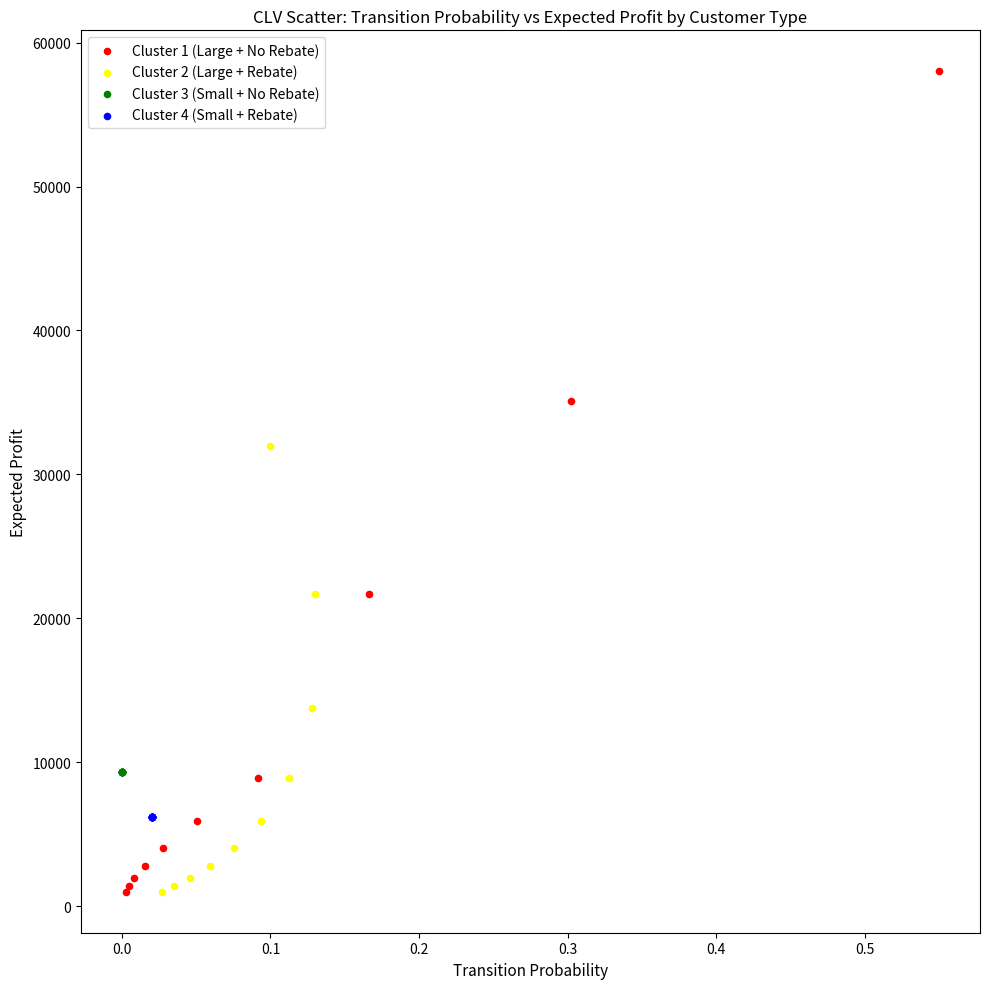

Which series reaches the maximum Y coordinate?

Cluster 1 (Large + No Rebate)